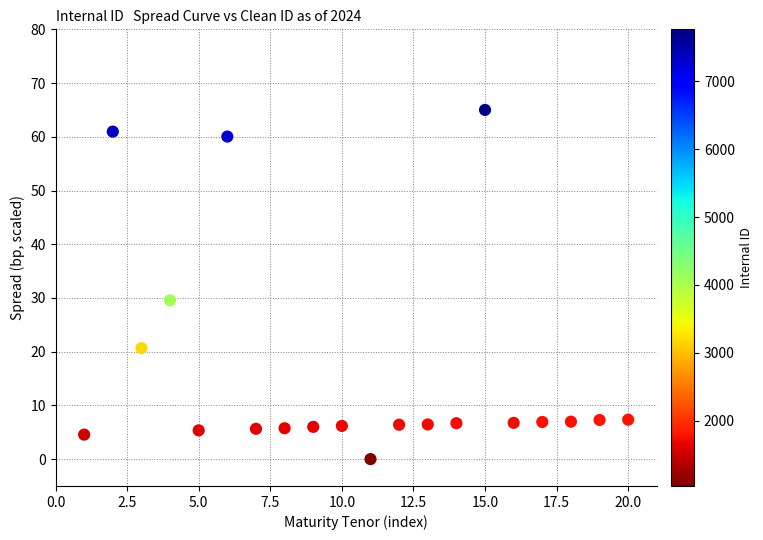

What is the range of X values (max minus min)?

19.0